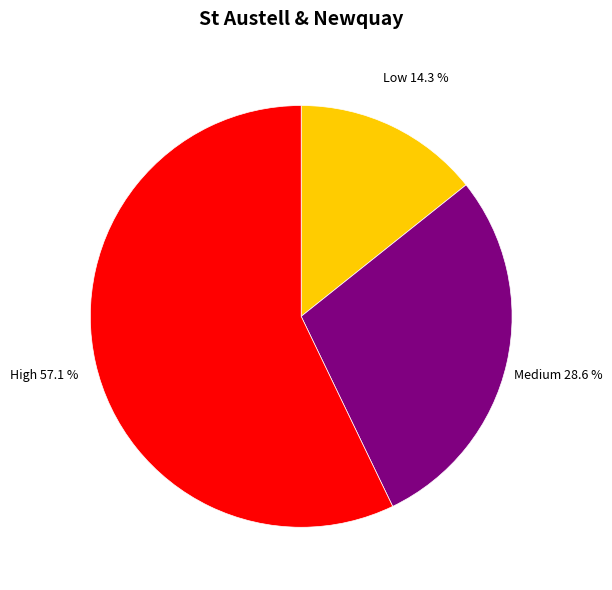

Count the number of slices in the pie.

3